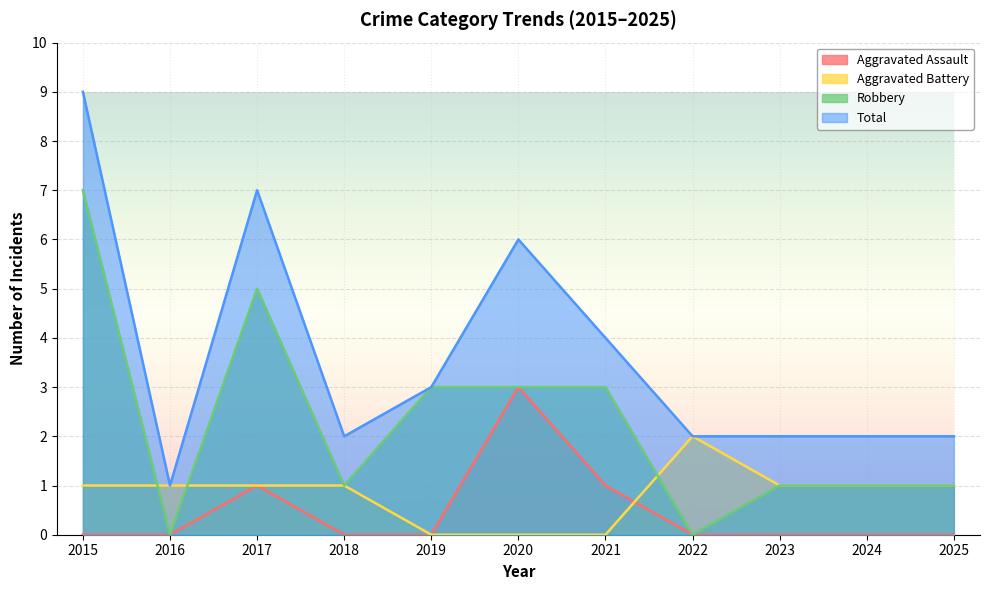

What is the difference between the Robbery values at 2016 and 2025?

1